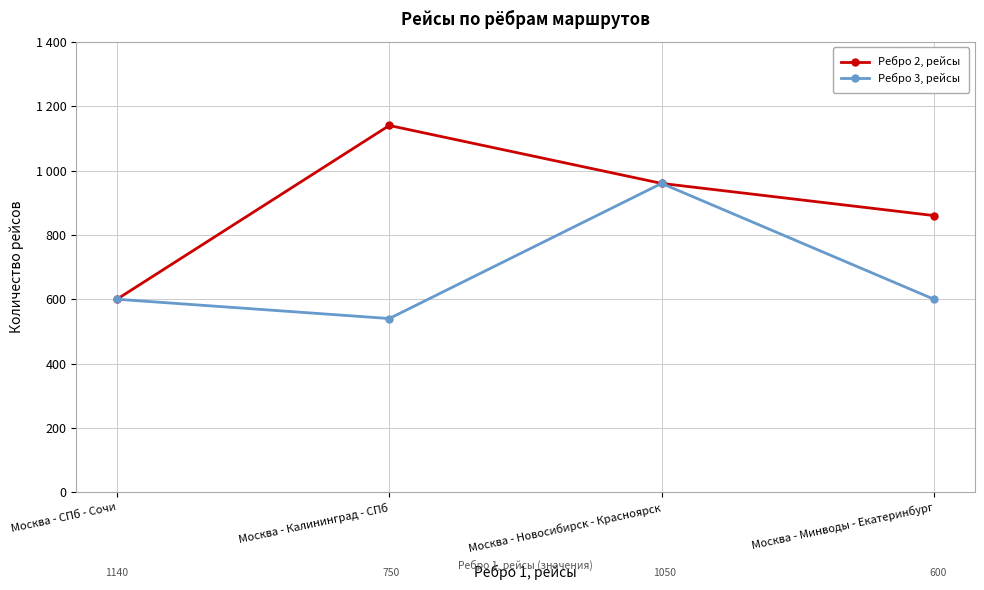

How many Ребро 2, рейсы values are between 860 and 1140?

3